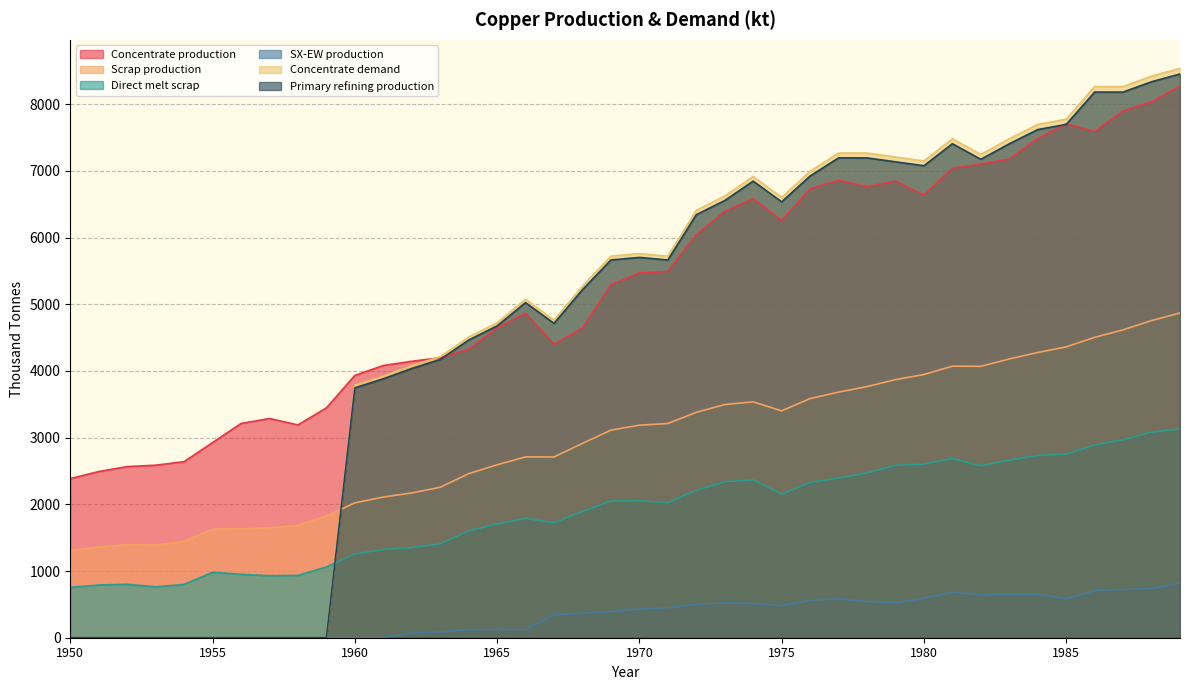

What is the maximum value for Scrap production?

4869.5